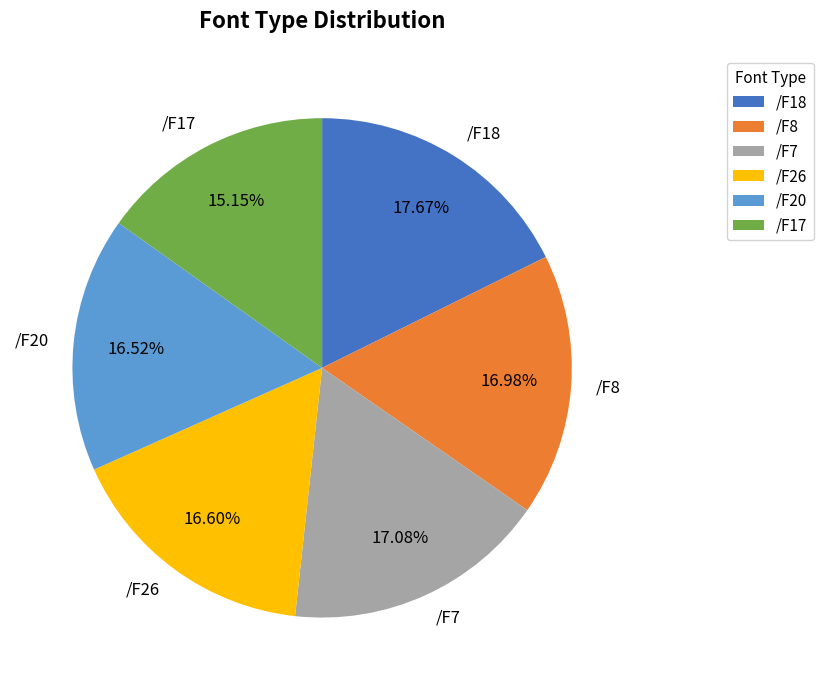

To the nearest percent, what portion does /F7 represent?

17%